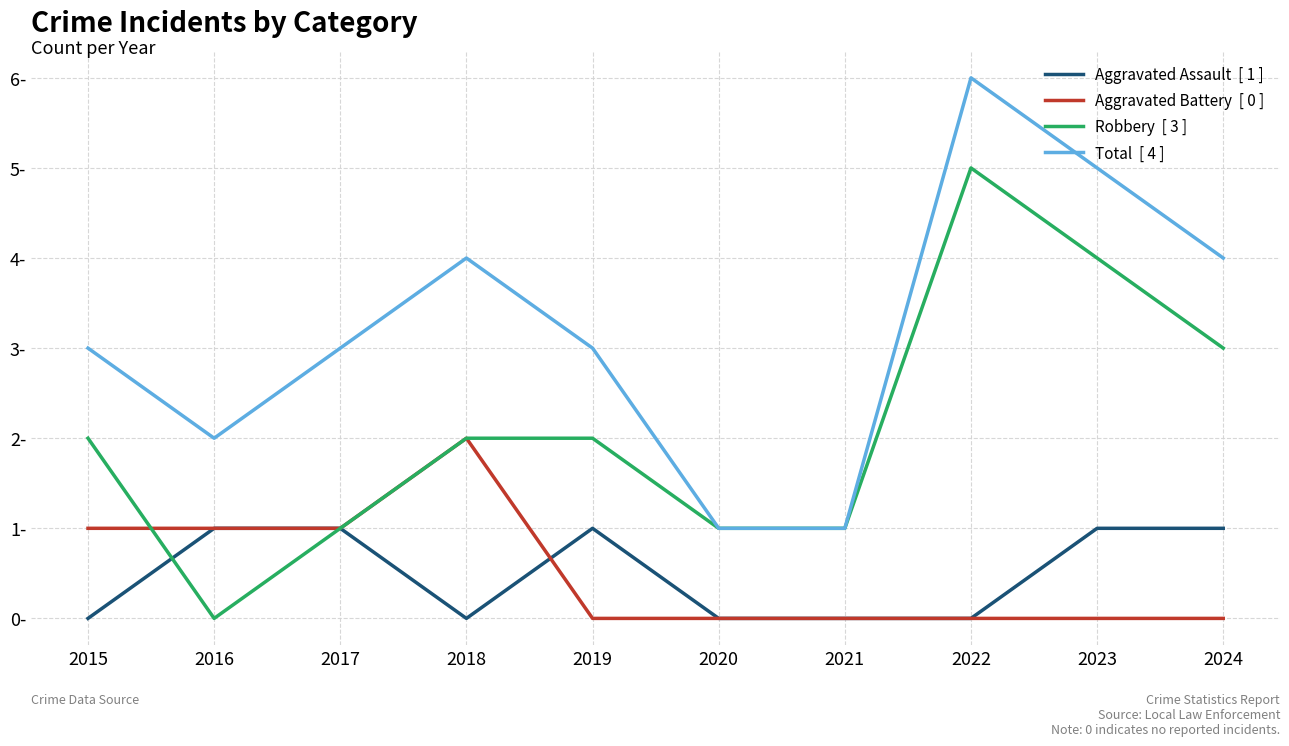

The value of Aggravated Battery at 2019 is 1. True or false?

False